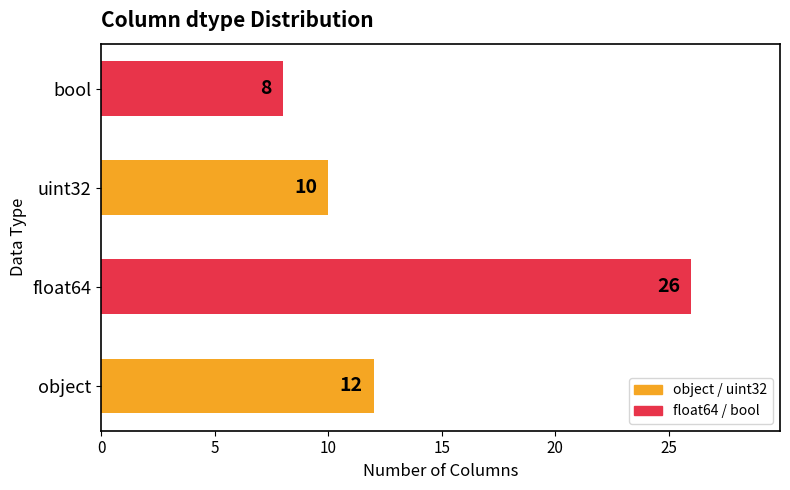

What value does the data have at float64?

26